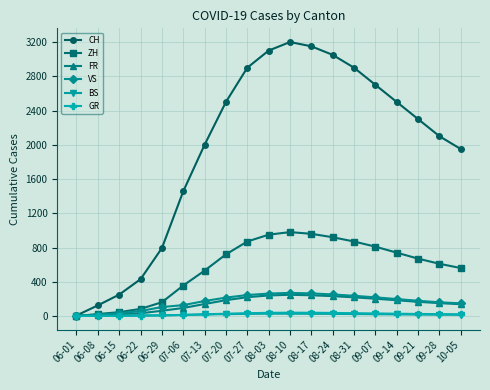

Is it true that ZH equals 347 at 09-21?

False